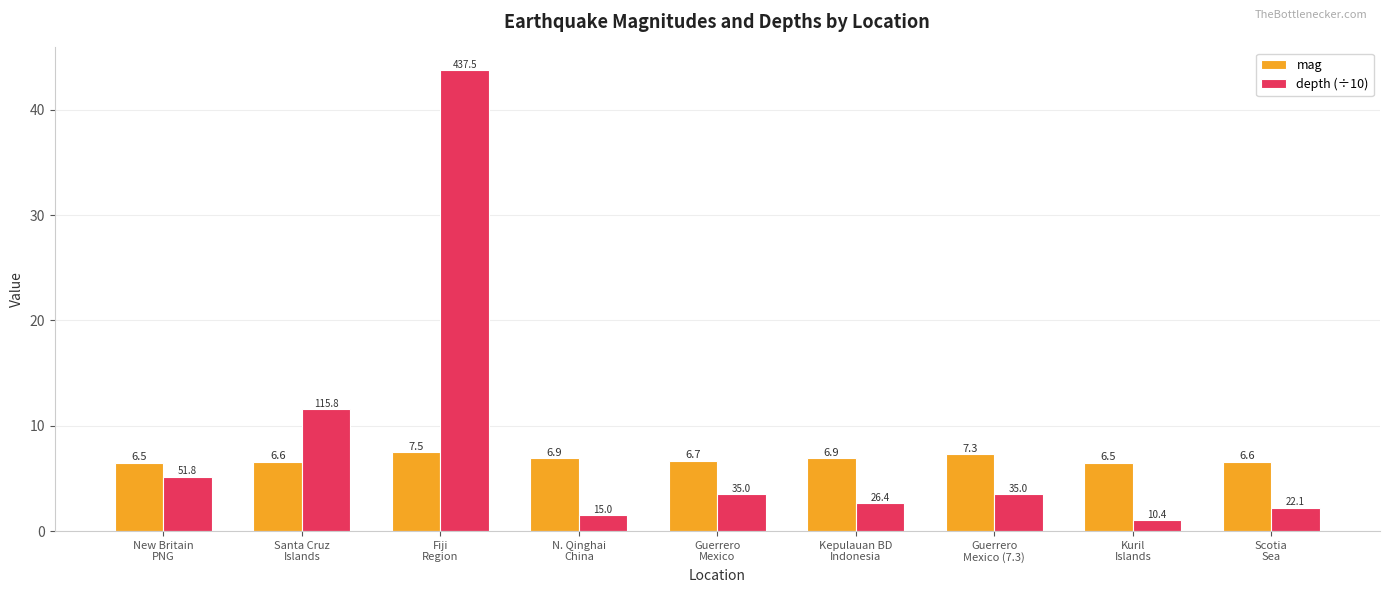

At which category is the sum across all series the highest?

Fiji
Region